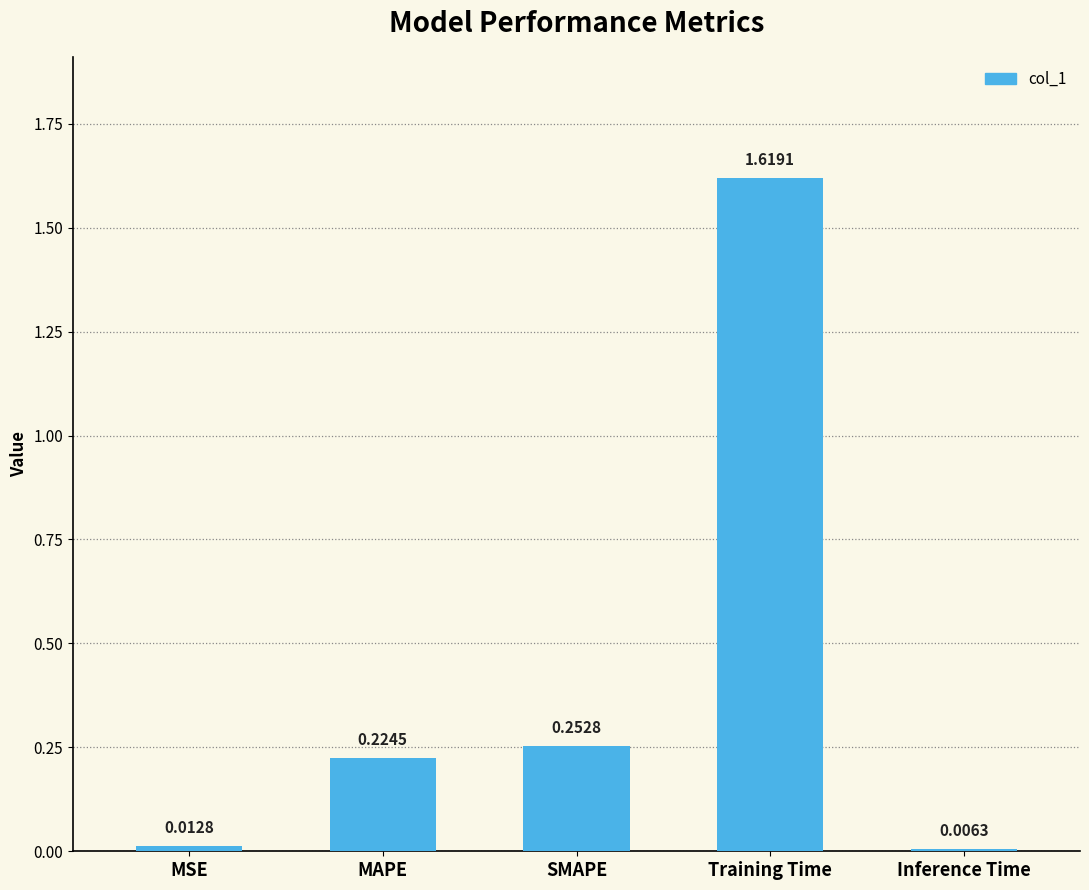

List the labels in order of value, largest first.

Training Time, SMAPE, MAPE, MSE, Inference Time